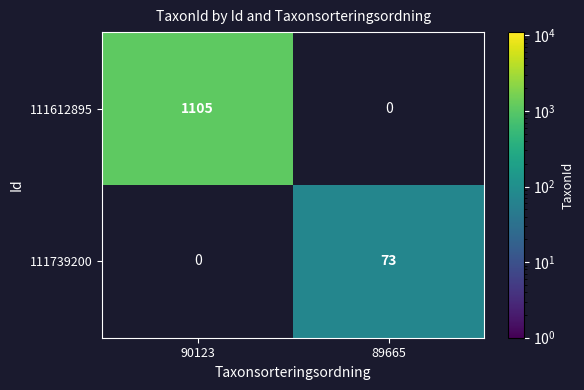

Count the number of data series in this chart.

2